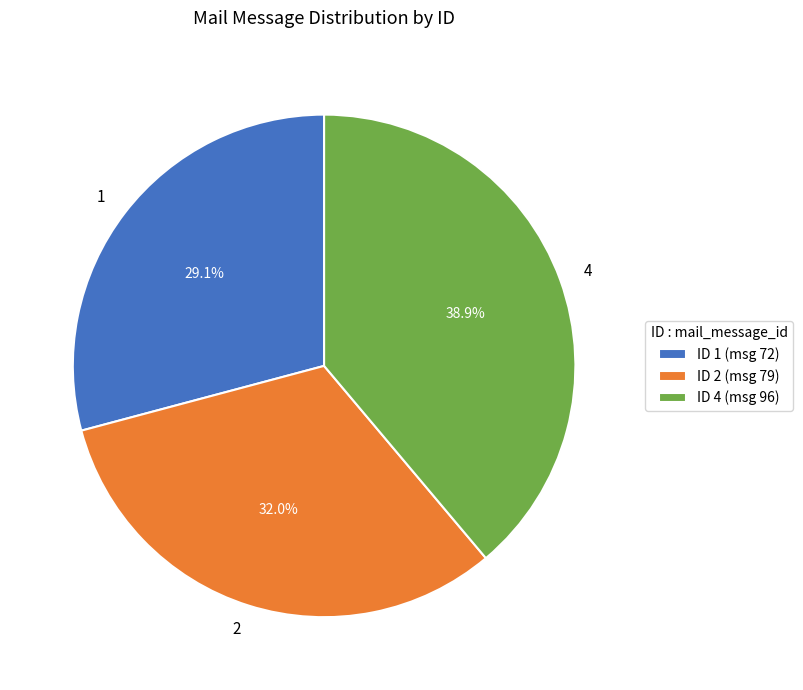

To the nearest percent, what is the average slice percentage?

33%